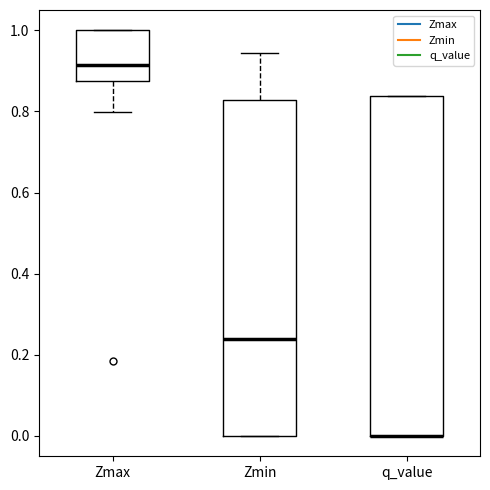

Reading left to right, read every box against the y-axis: the position of its median line, the range the box covers, and the ends of its whiskers. The values are not printed on the chart, so give them approximately, as read against the axis.

Zmax: median 0.92, box 0.88 to 1.00, whiskers 0.80 to 1.00
Zmin: median 0.24, box 0.00 to 0.82, whiskers 0.00 to 0.94
q_value: median 0.00 (drawn on the box's lower edge), box 0.00 to 0.84, whiskers 0.00 to 0.84